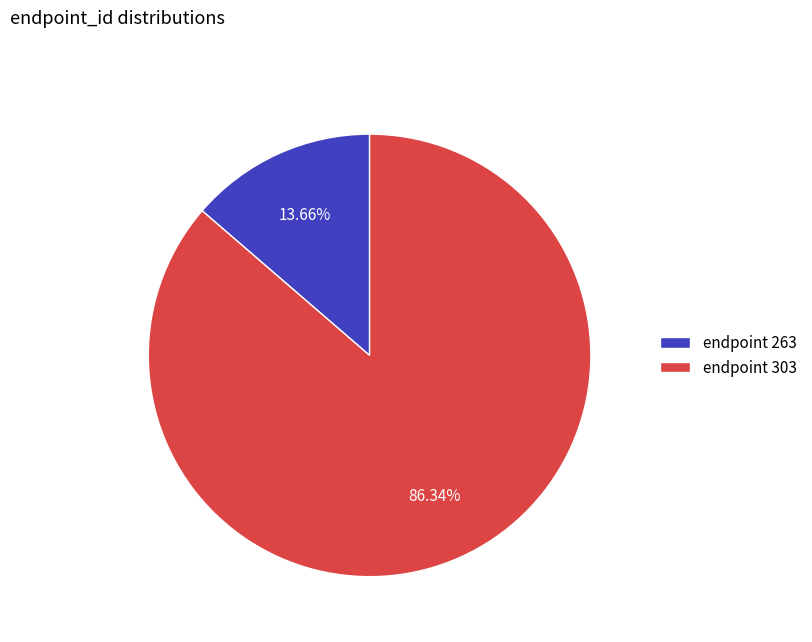

Rank the categories by value from lowest to highest.

endpoint 263, endpoint 303